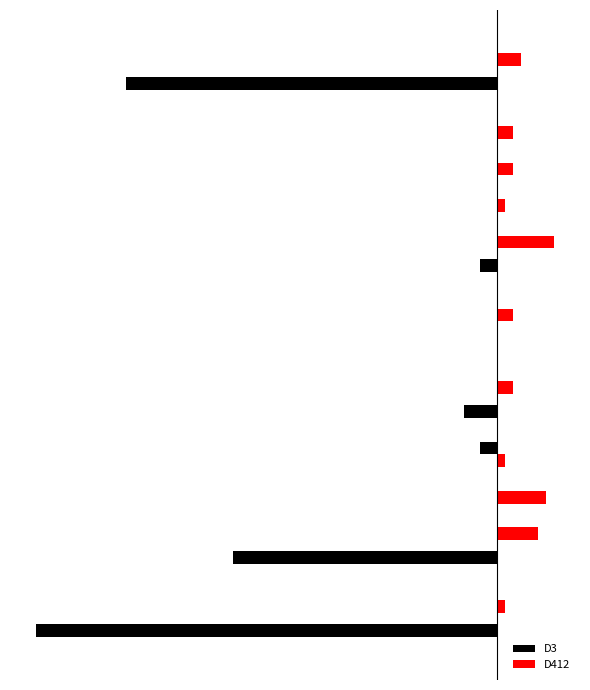

Which series has the largest total across all categories?

D412